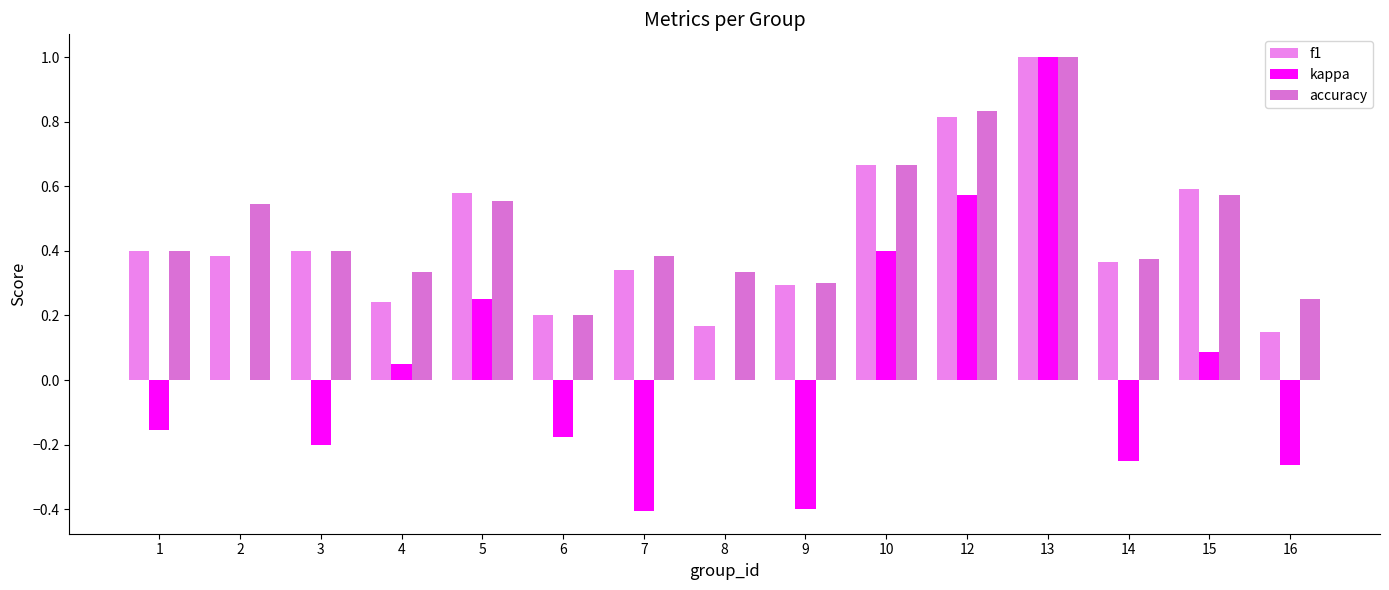

Which category has the highest value in the f1 series?

13